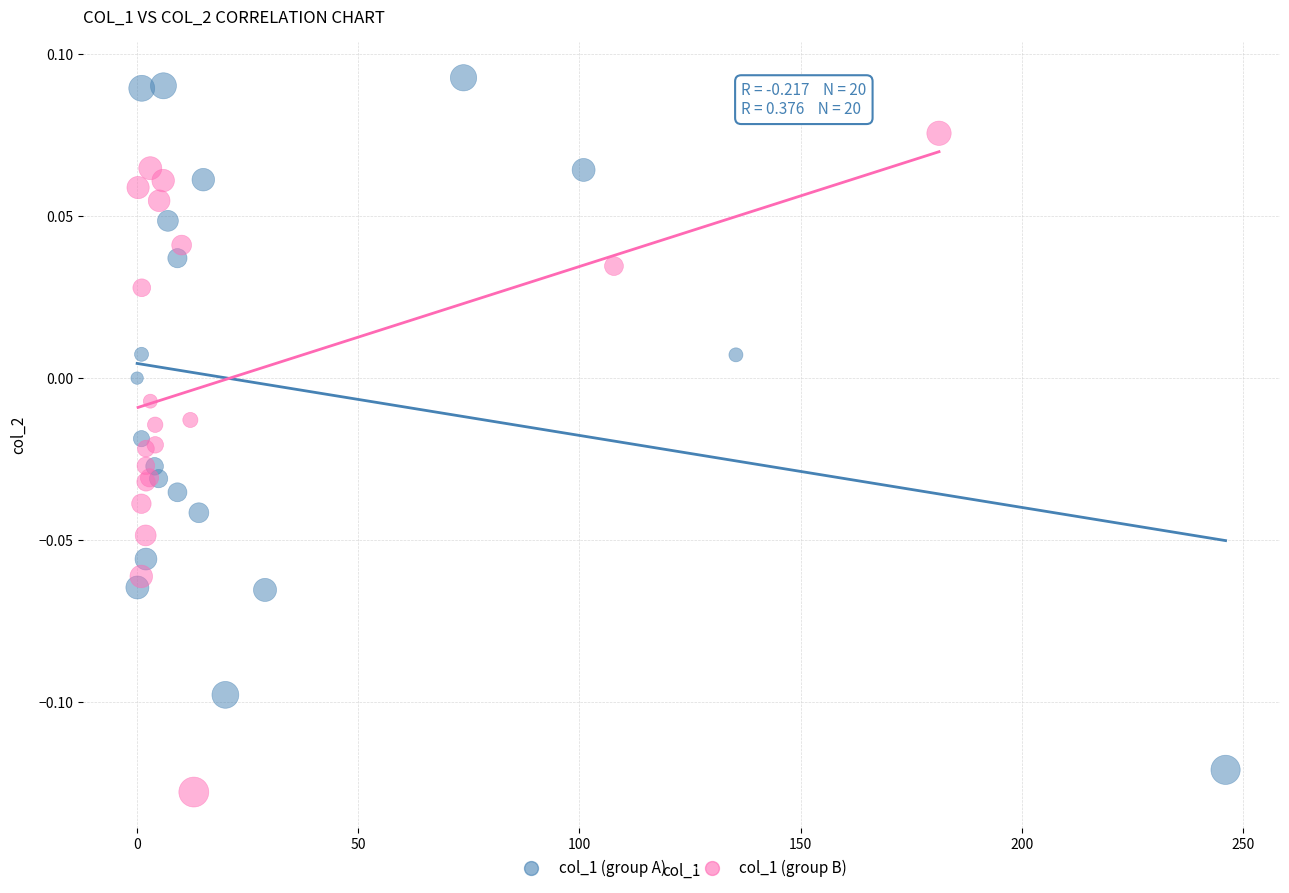

Which series contains the highest Y value?

col_1 (group A)